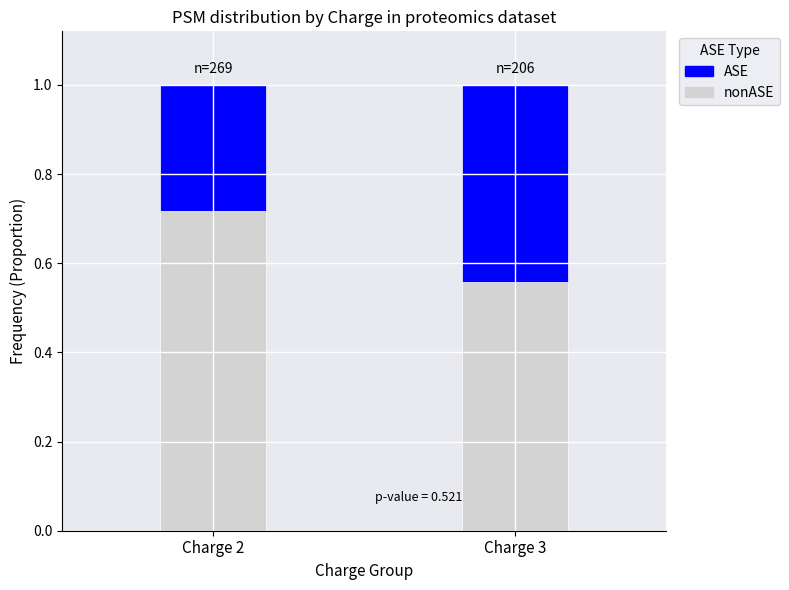

What is the total value across all series at Charge 2?

1.0